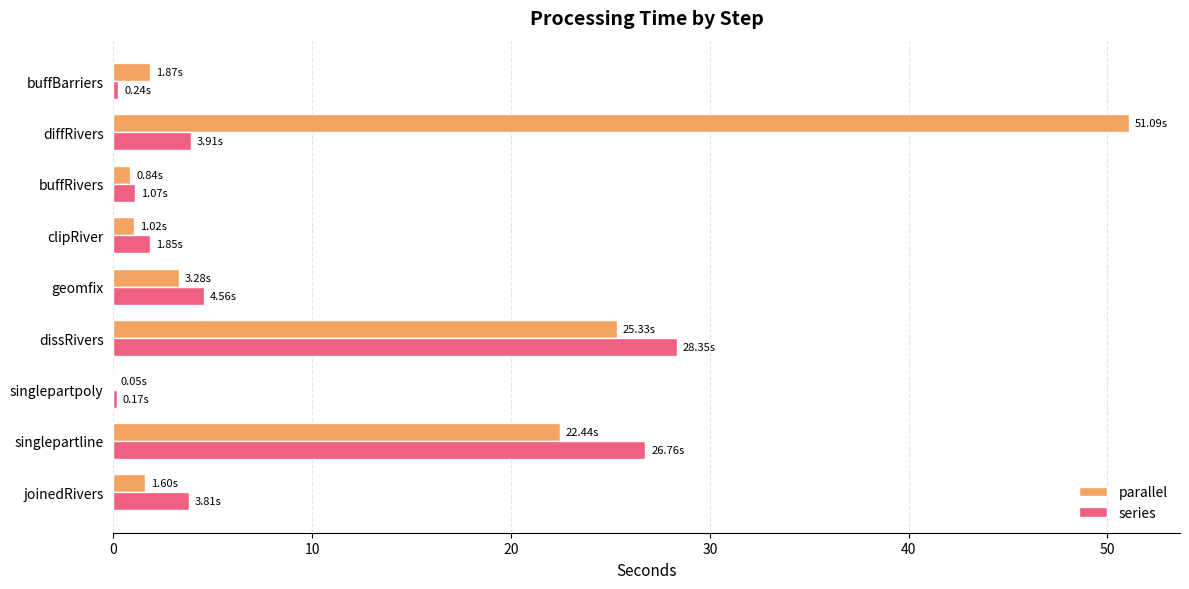

Is the value of series at clipRiver greater than the value of parallel at diffRivers?

No